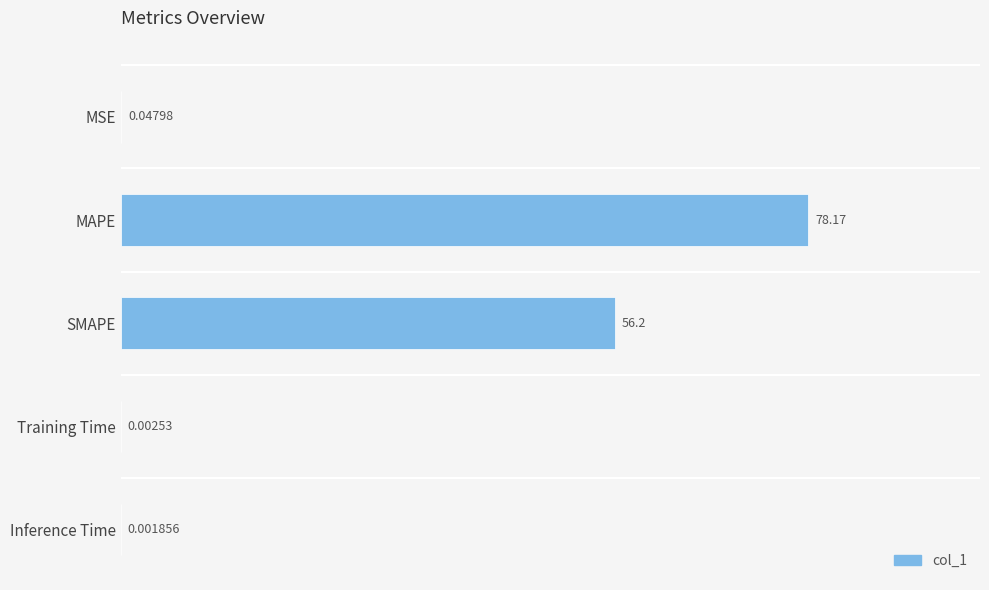

Which has a higher value, MAPE or Inference Time?

MAPE